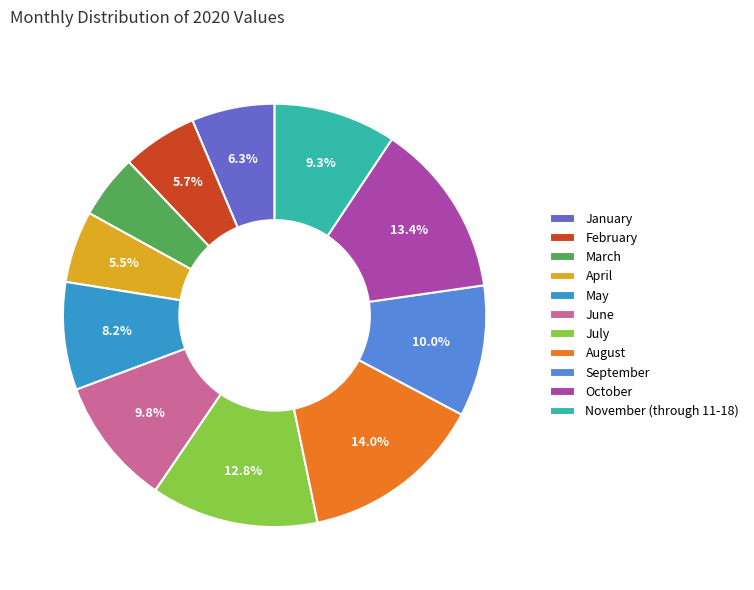

Which has a higher value, August or January?

August